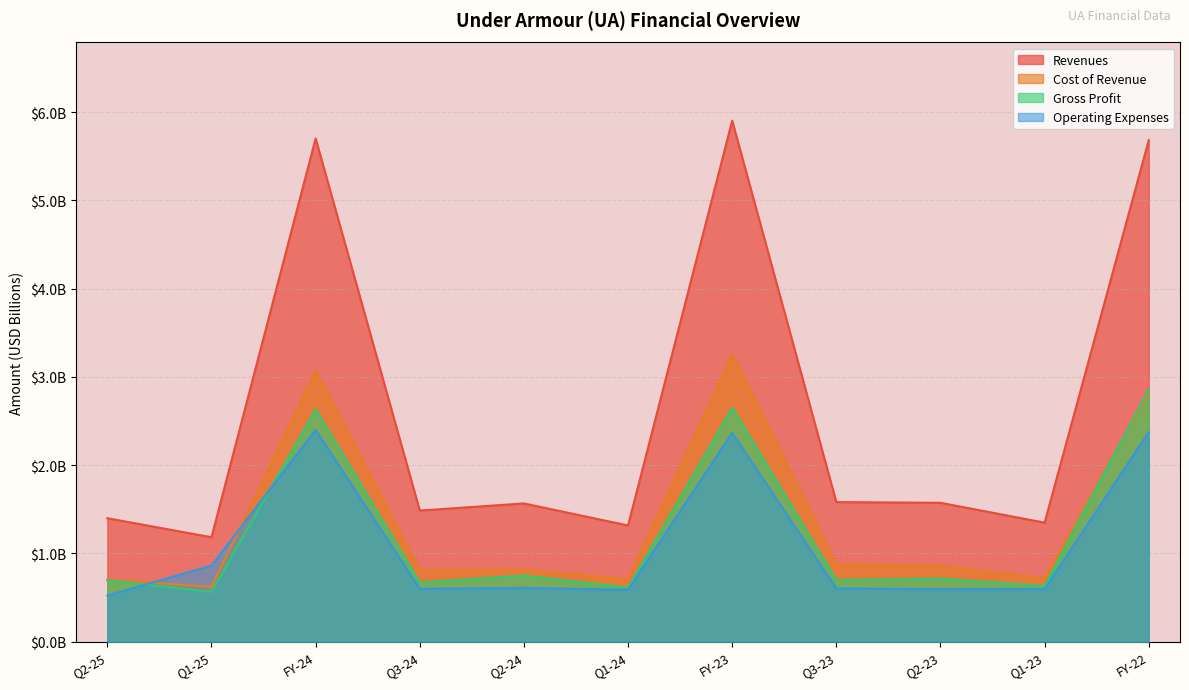

What is the difference between the highest and lowest values at Q3-23?

1.0